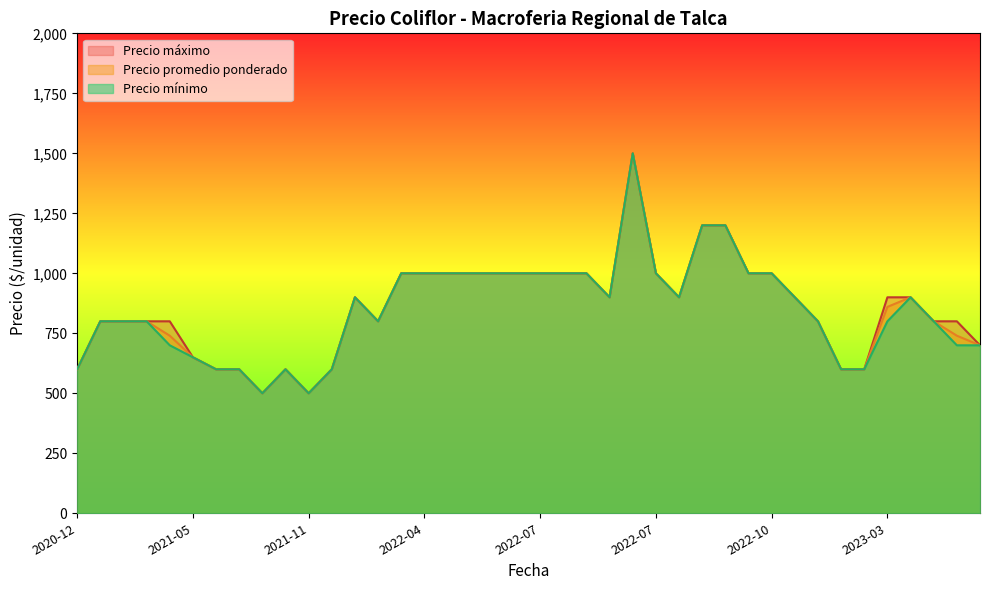

Rank the series by their maximum value, from lowest to highest.

Precio promedio ponderado, Precio mínimo, Precio máximo